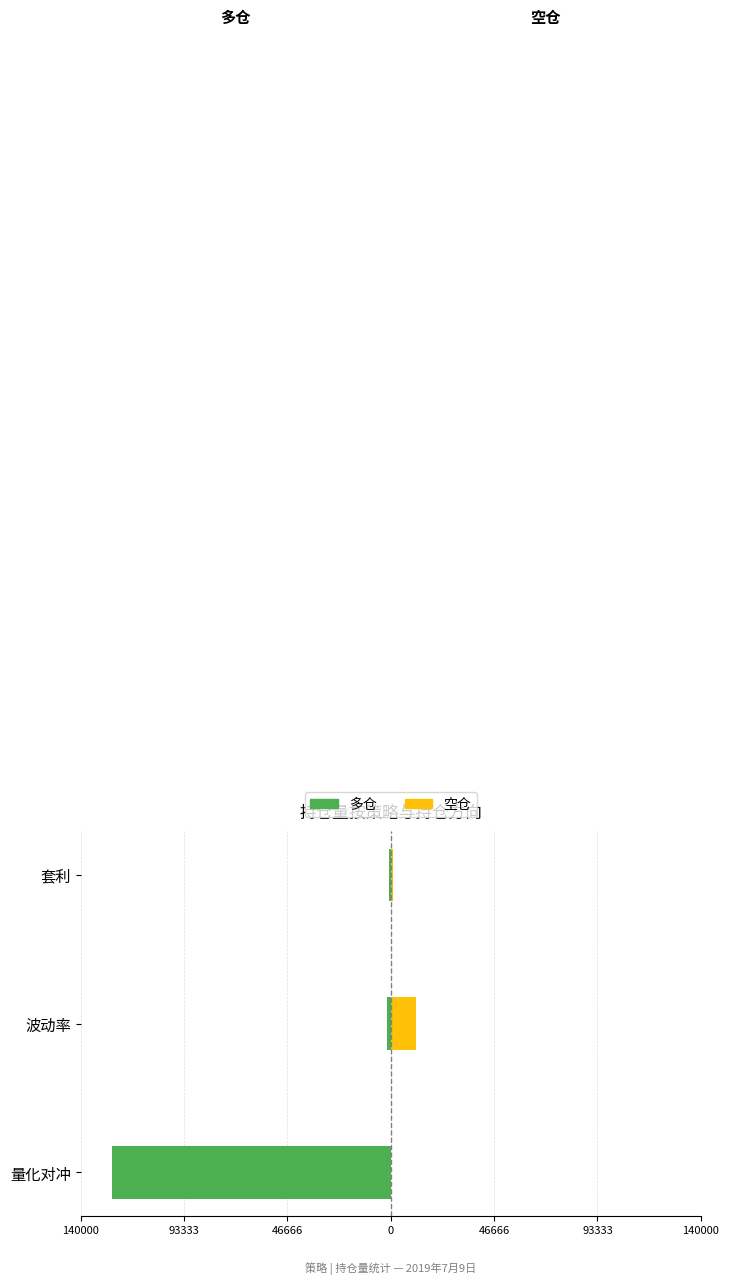

Is the value of 多仓 at 套利 greater than the value of 空仓 at 波动率?

No